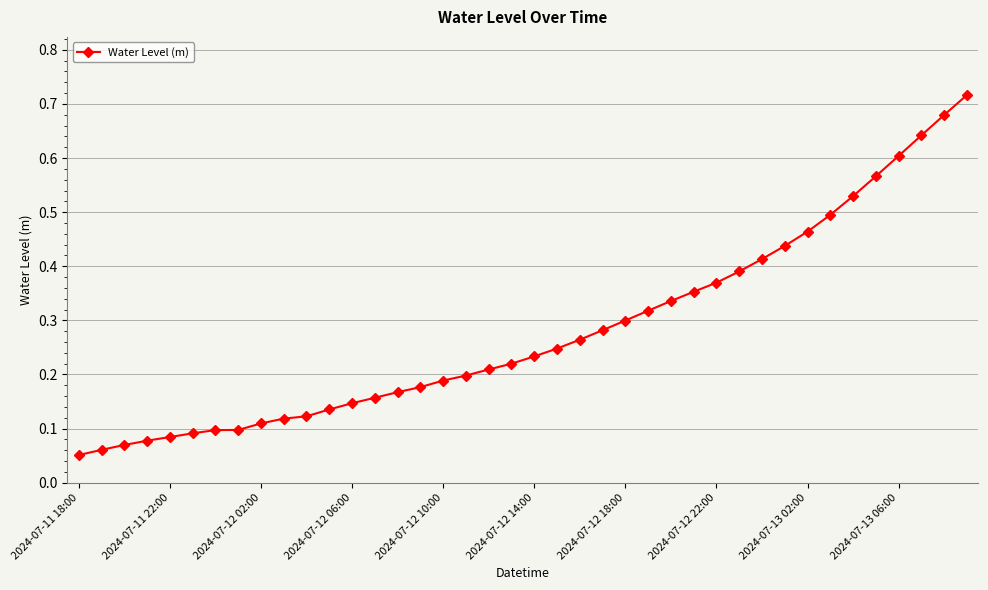

What is the sum of all values?

11.2